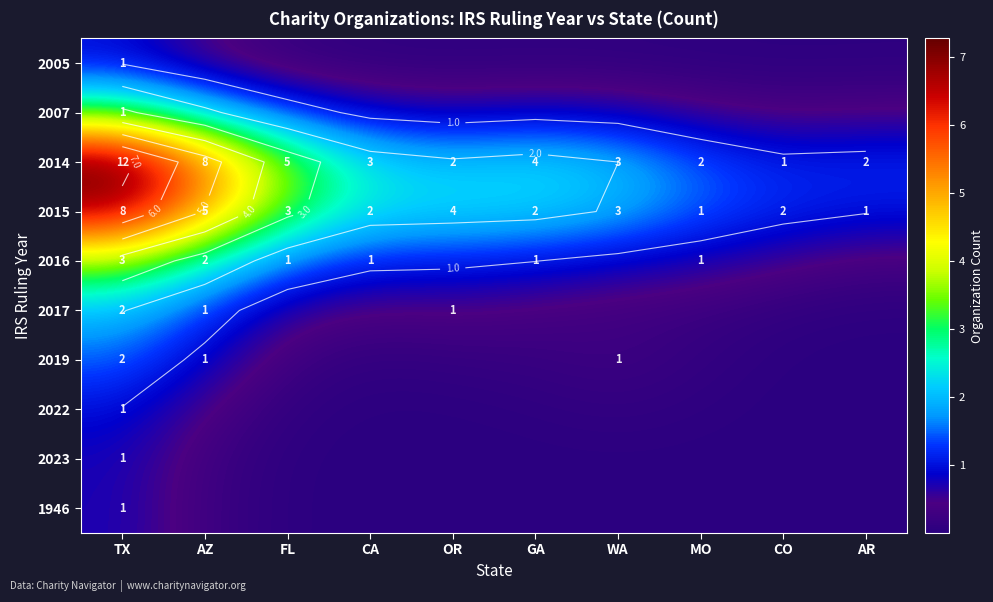

Which has a higher value, AR or CO?

AR